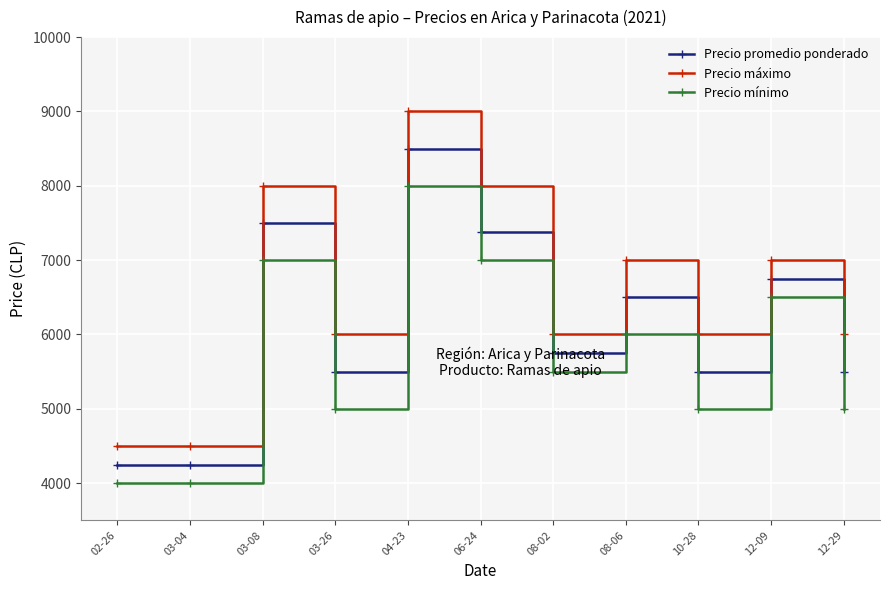

Count the number of categories in the chart.

11